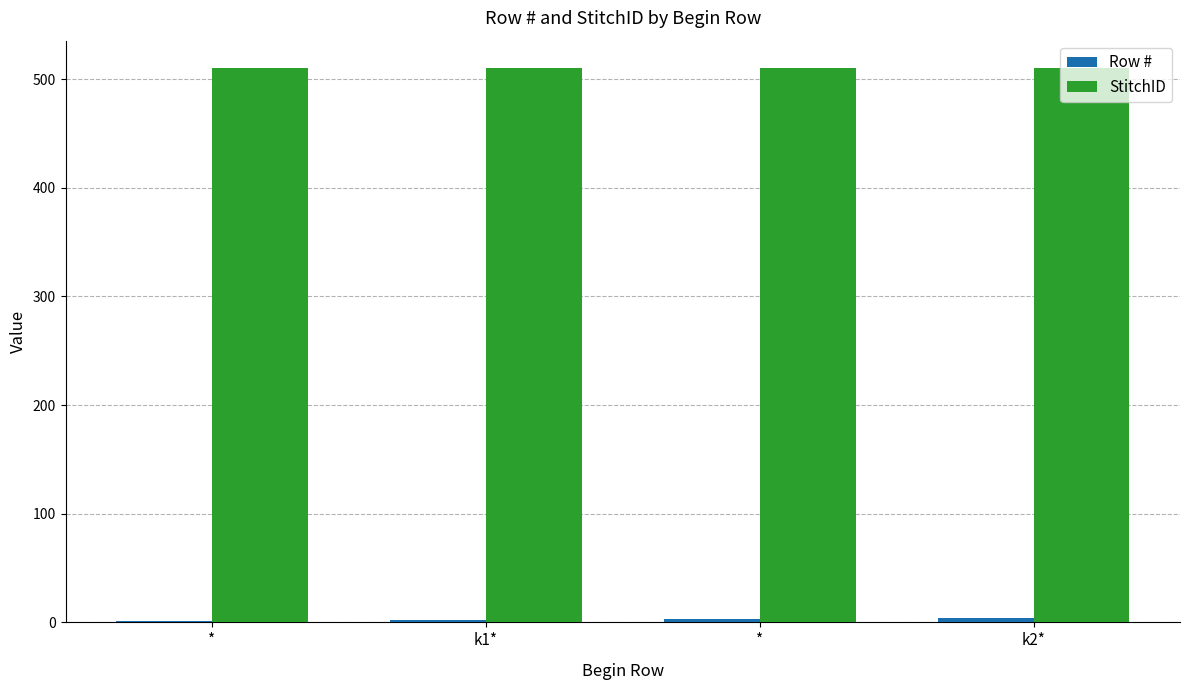

How many Row # values are between 2 and 4?

3